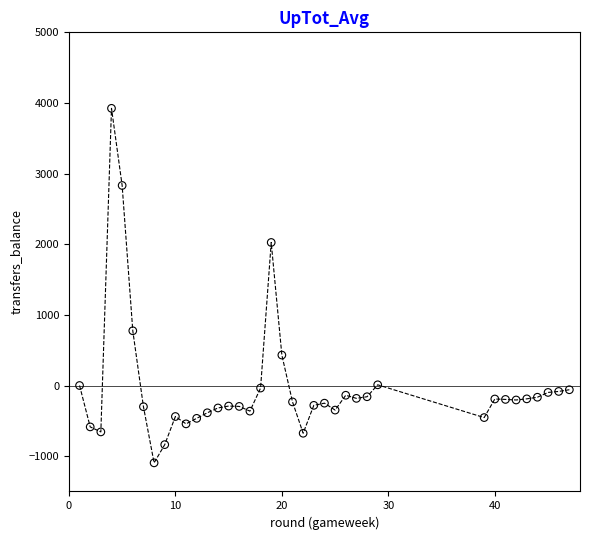

What is the range of Y values (max minus min)?

5019